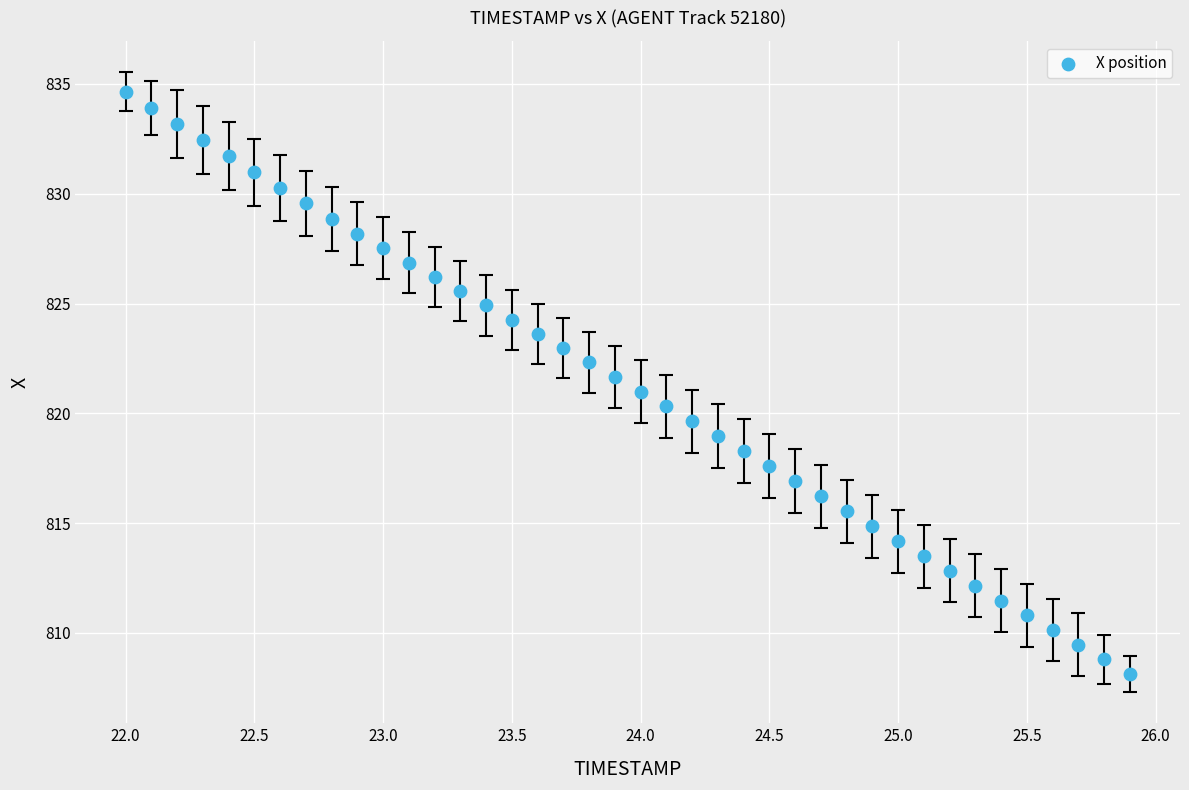

What is the range of X values (max minus min)?

3.9